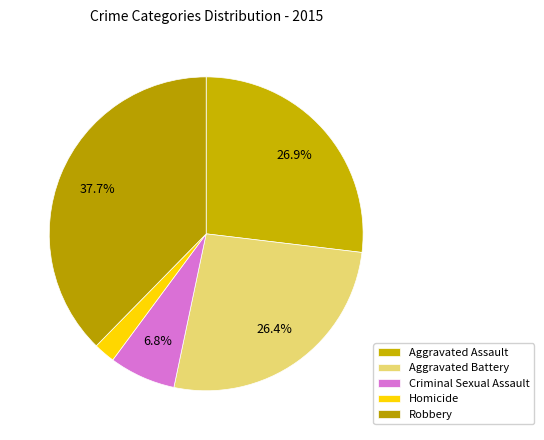

What is the total percentage of Aggravated Assault and Criminal Sexual Assault?

33.7%